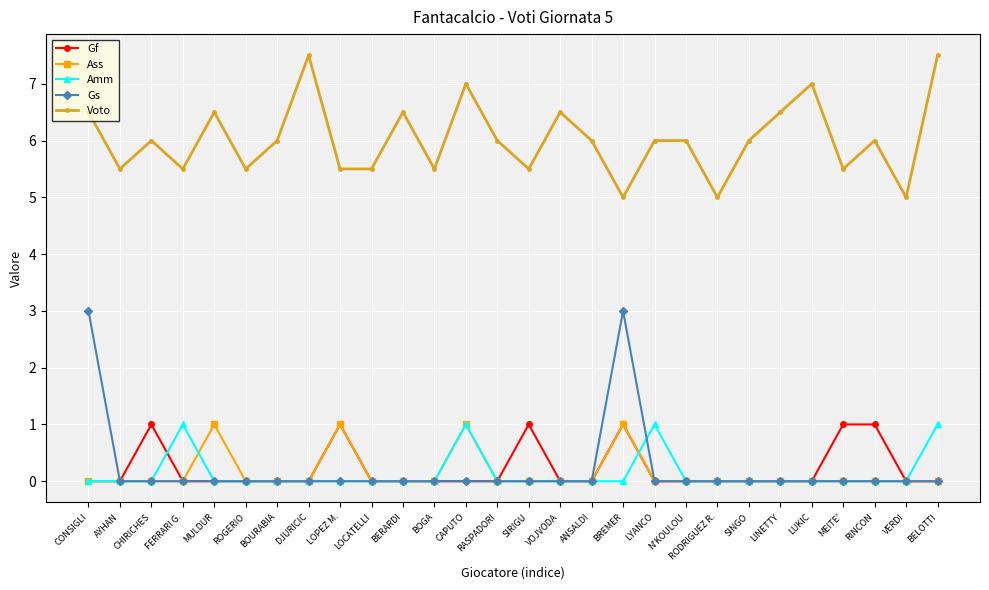

What is the highest value of the Ass series?

1.0